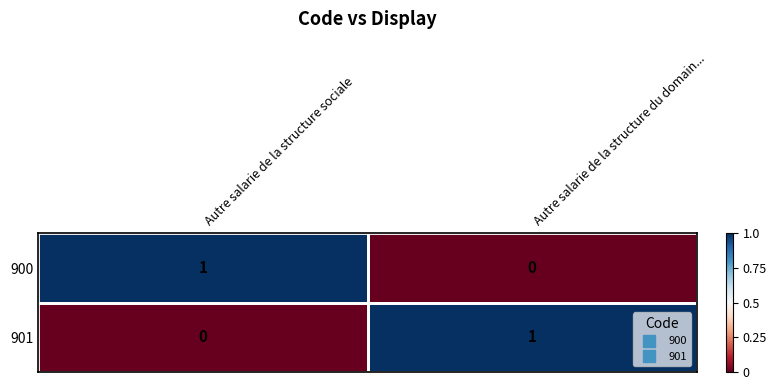

At which label is 900 closest to 0?

Autre salarie de la structure du domain...